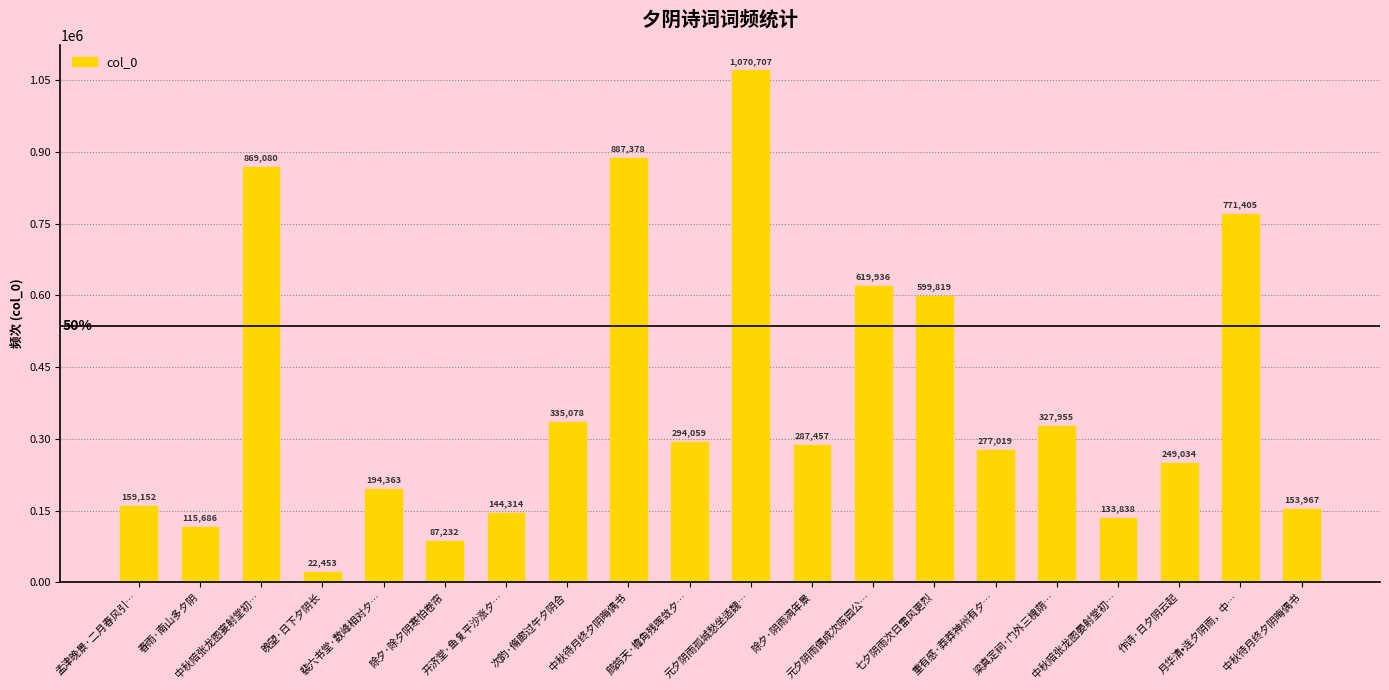

Rank the categories by value from highest to lowest.

元夕阴雨孤城愁坐适魏…, 中秋待月终夕阴晦偶书, 中秋陪张龙图宴射堂初…, 月华清•连夕阴雨，中…, 元夕阴雨偶成次陈园公…, 七夕阴雨次日雷风更烈, 次韵·脩廊过午夕阴合, 梁真定祠·门外三槐荫…, 鹧鸪天·檐角残晖敛夕…, 除夕·阴雨凋年景, 重有感·莽莽神州有夕…, 作诗·日夕阴云起, 裴六书堂·数峰相对夕…, 孟津晚景·二月春风引…, 中秋待月终夕阴晦偶书, 开济堂·鱼复平沙涨夕…, 中秋陪张龙图晏射堂初…, 春雨·南山多夕阴, 除夕·除夕阴寒怕卷帘, 晚望·日下夕阴长